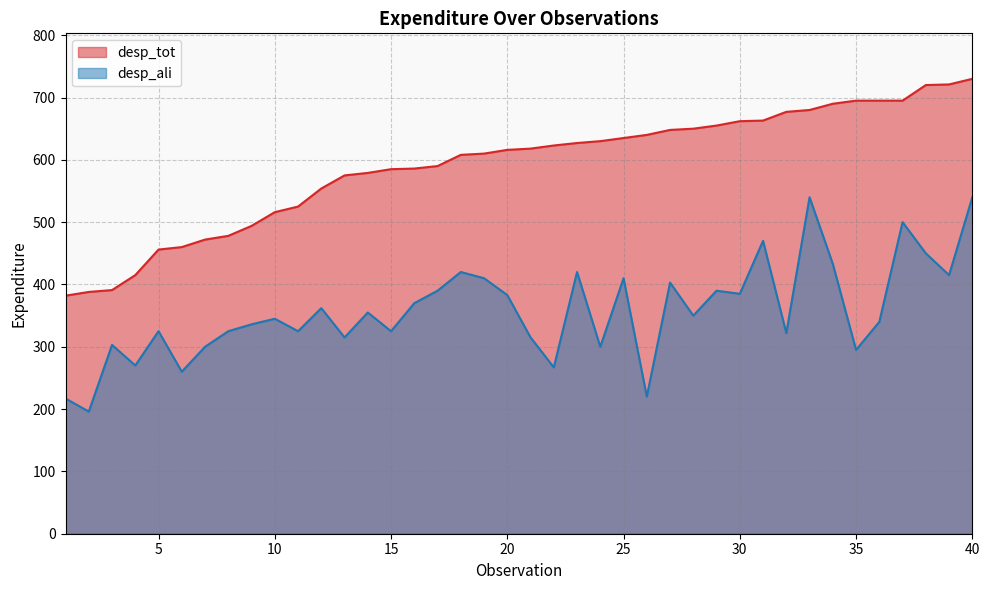

What is the total value across all series at 5?

781